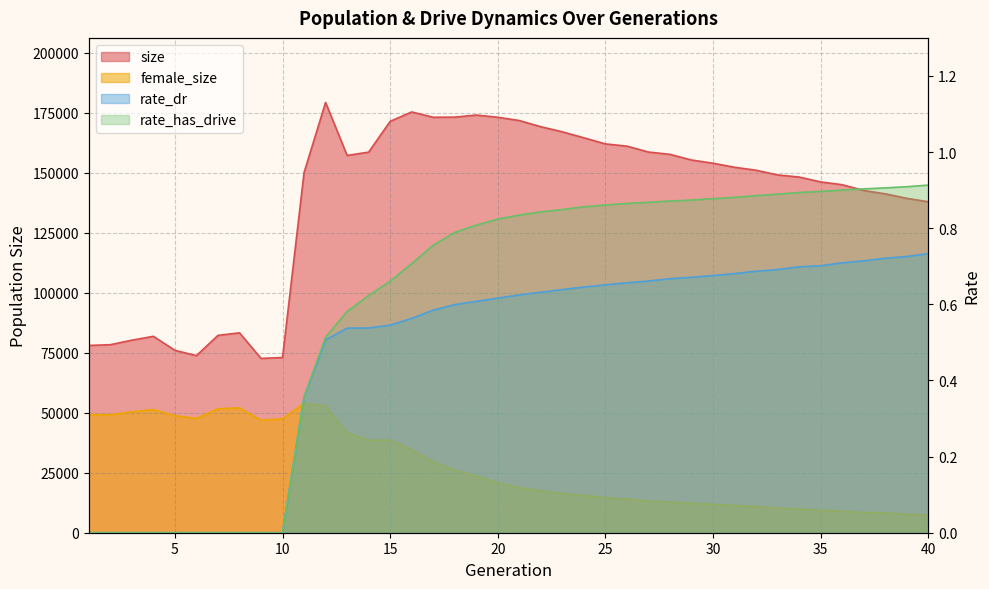

What is the lowest value of the female_size series?

7311.0